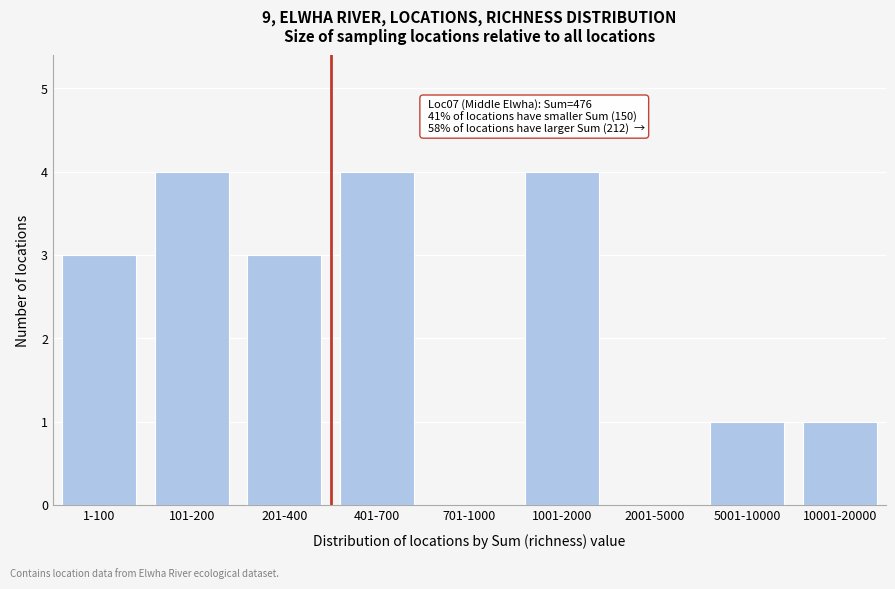

Reading left to right, transcribe all the data shown in this chart.

1-100=3	101-200=4	201-400=3	401-700=4	701-1000=0	1001-2000=4	2001-5000=0	5001-10000=1	10001-20000=1